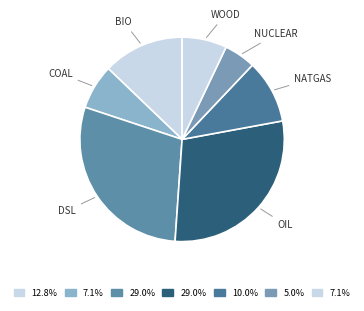

Combined, do NUCLEAR and DSL account for over 50%?

No